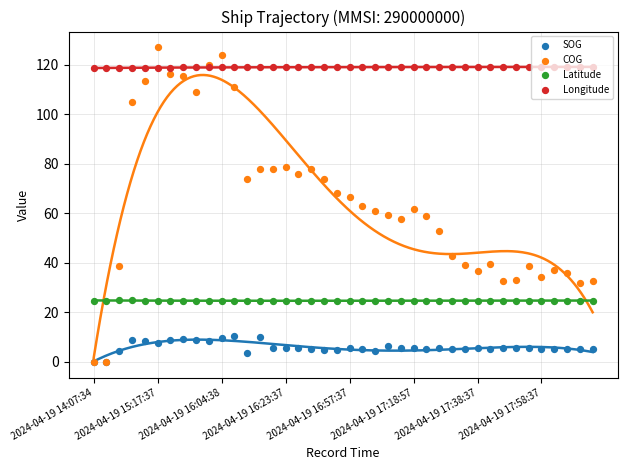

At how many categories does at least one series exceed 19?

40